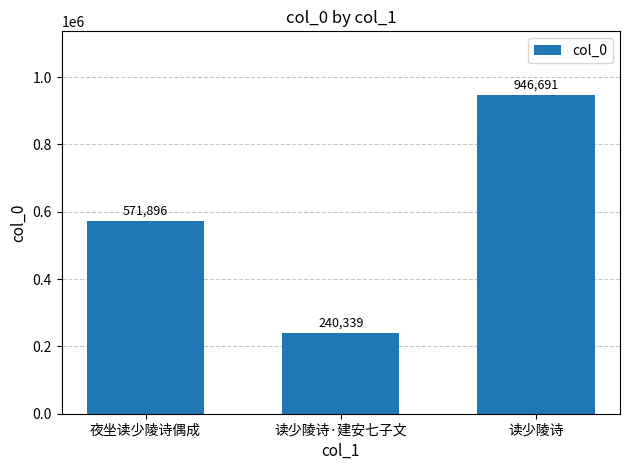

What is the ratio of the value at 读少陵诗·建安七子文 to the value at 夜坐读少陵诗偶成?

0.4